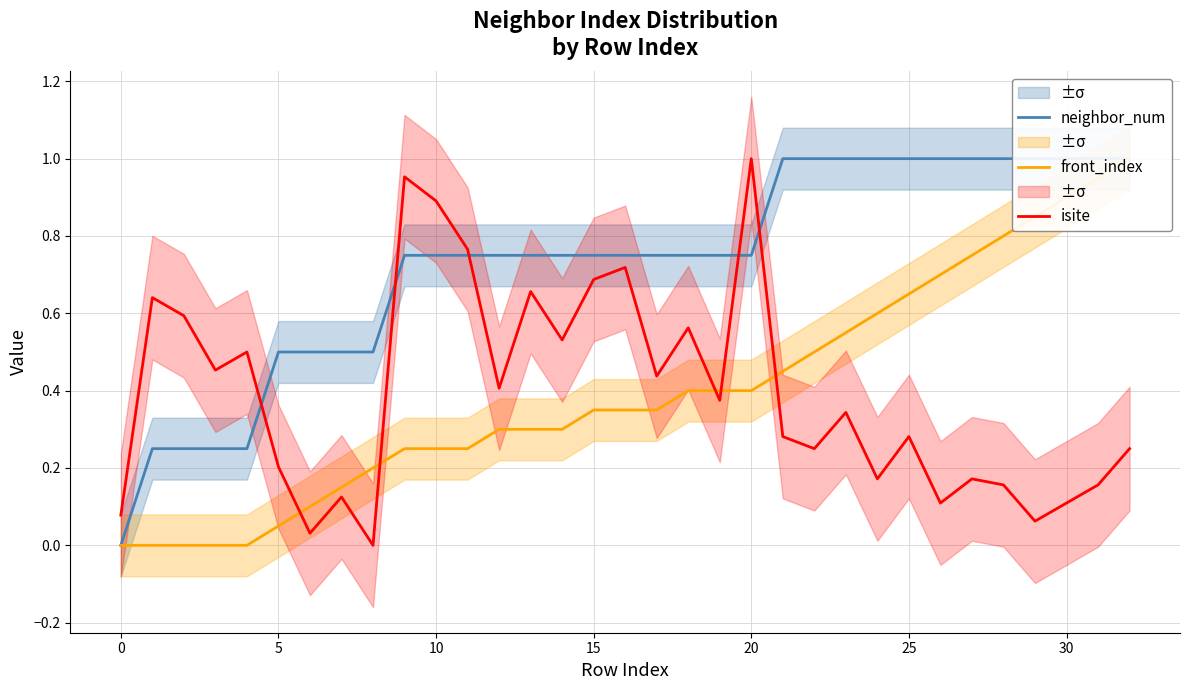

Between 31 and 15, which is larger?

31